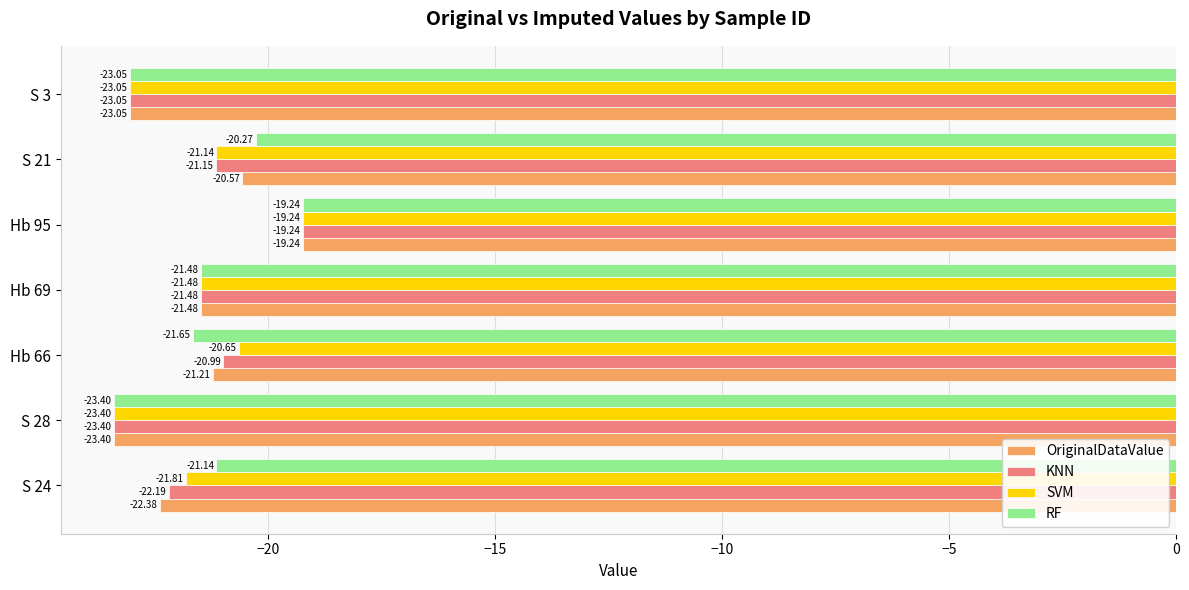

What is the sum of all OriginalDataValue values?

-151.3